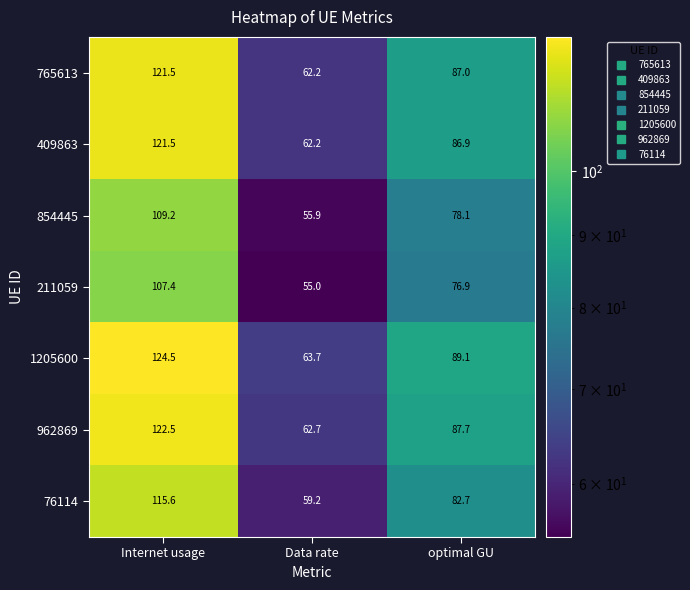

What is the spread (max minus min) of values at Internet usage?

17.1